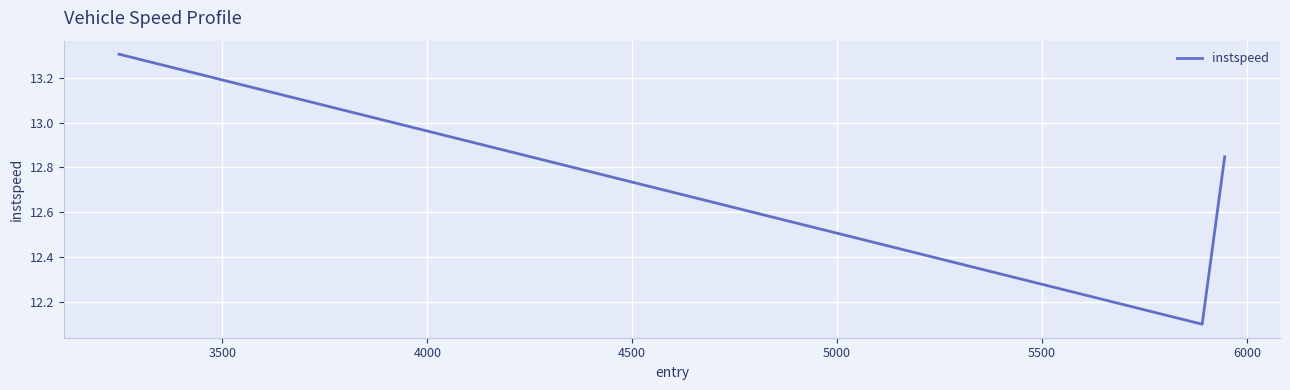

What is the difference between the maximum and minimum values?

1.2